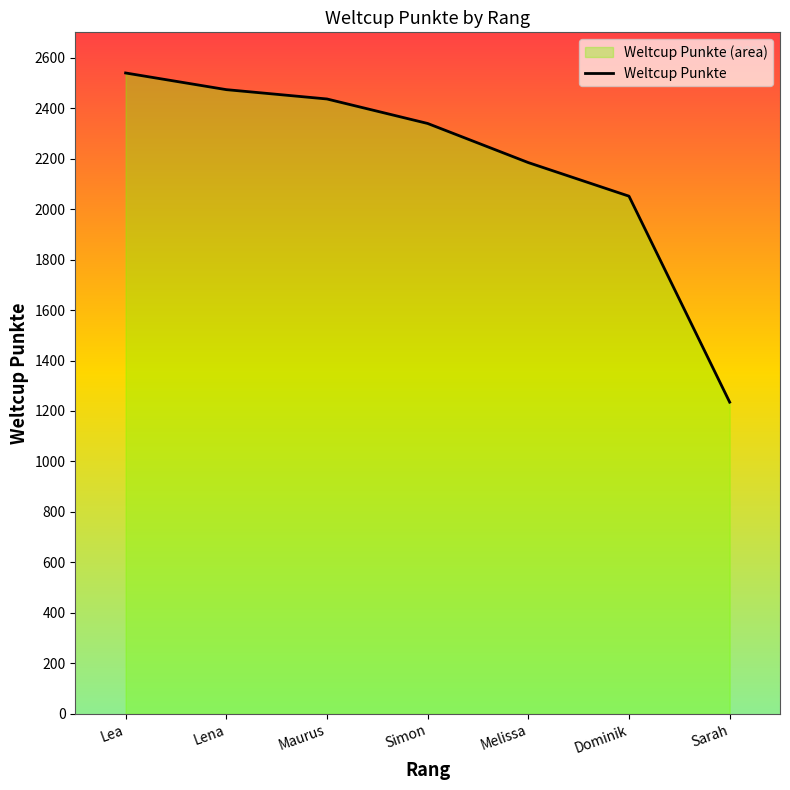

What is the change in value from Maurus to Sarah?

-1201